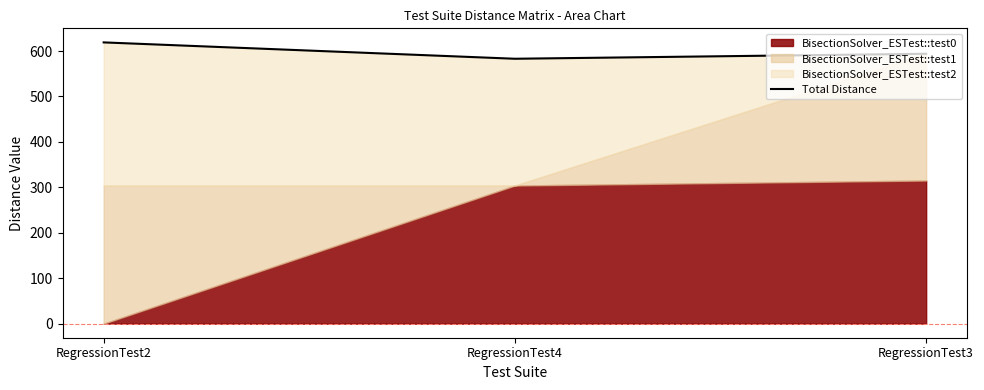

What is the difference between the maximum and minimum values?

36